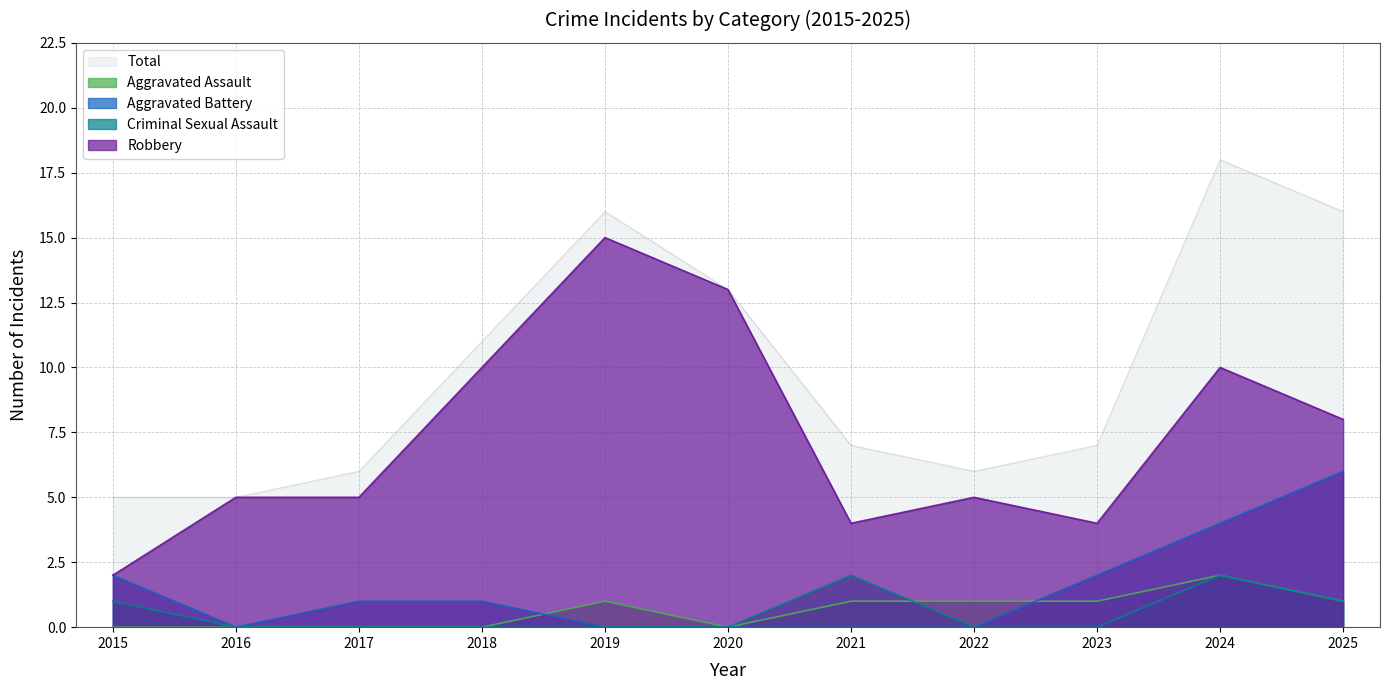

What is the approximate value of Robbery at 2025?

8